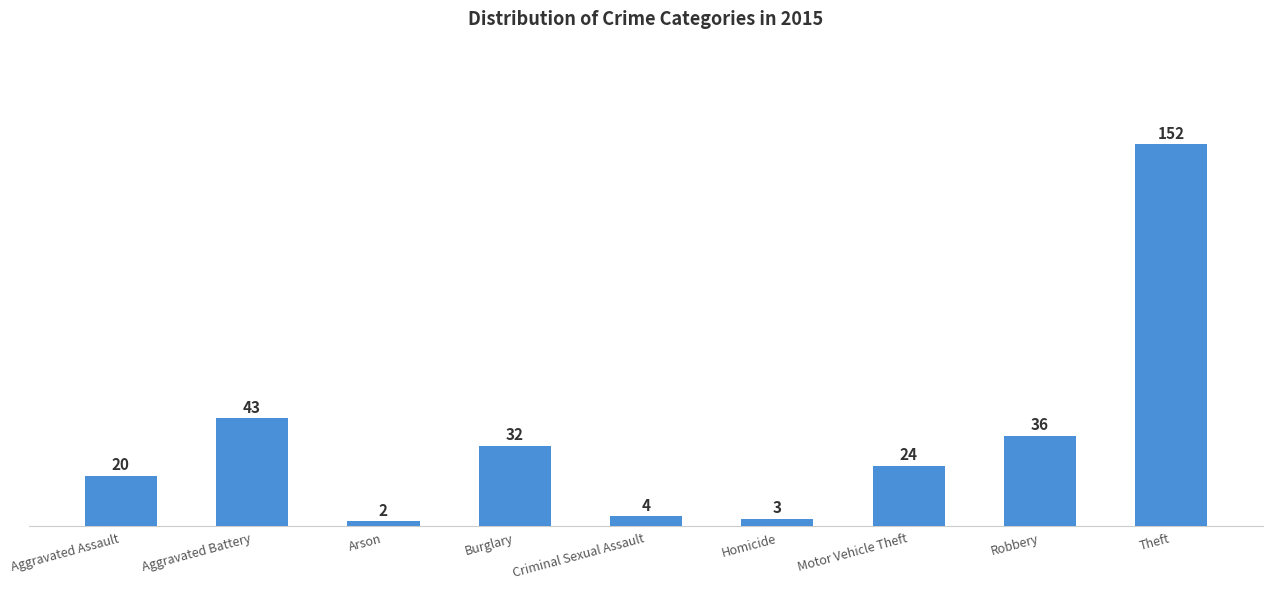

Are the bars grouped side by side (vs. stacked)?

No